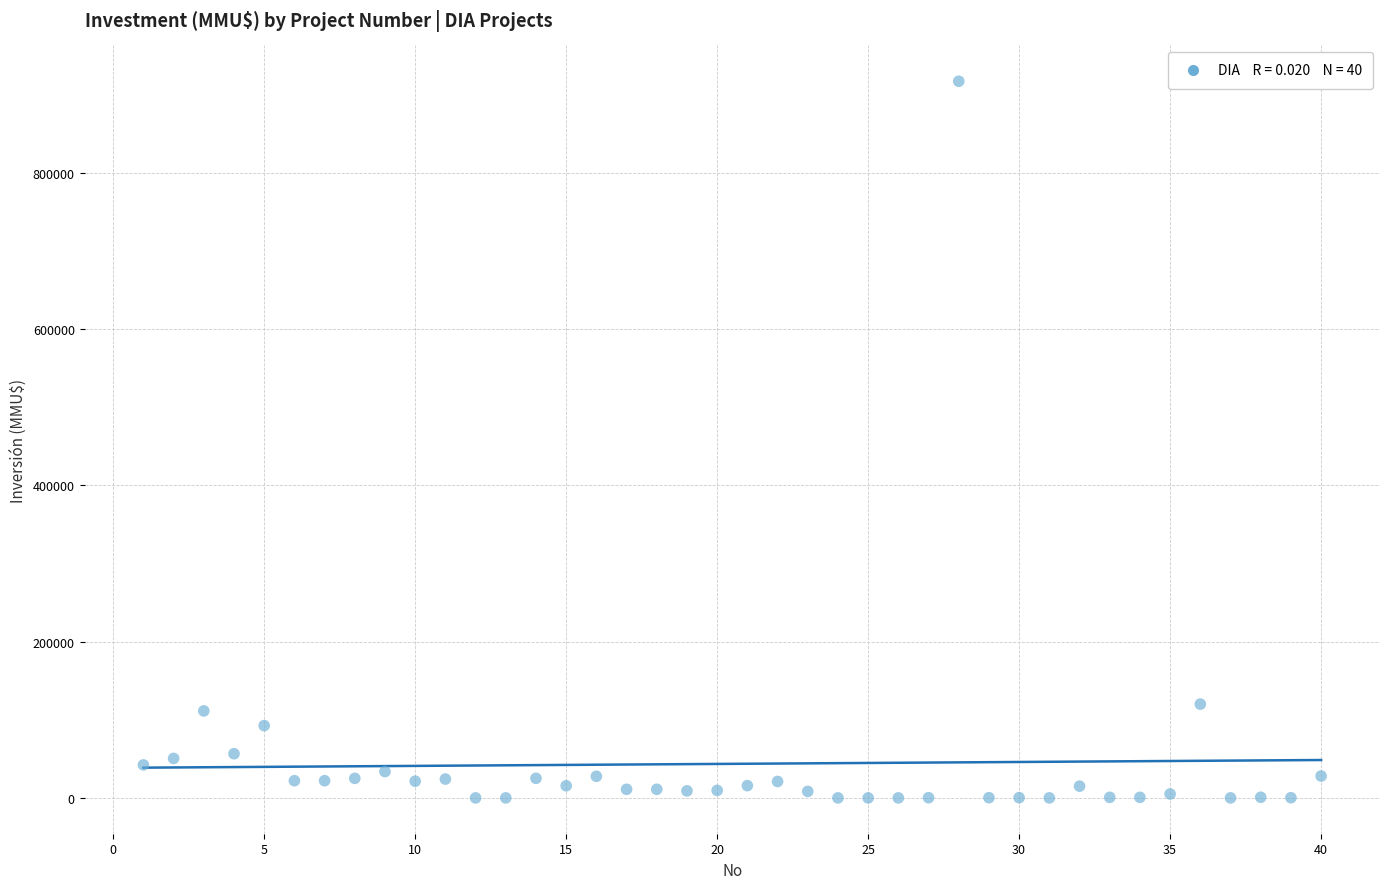

What is the range of Y values (max minus min)?

917000